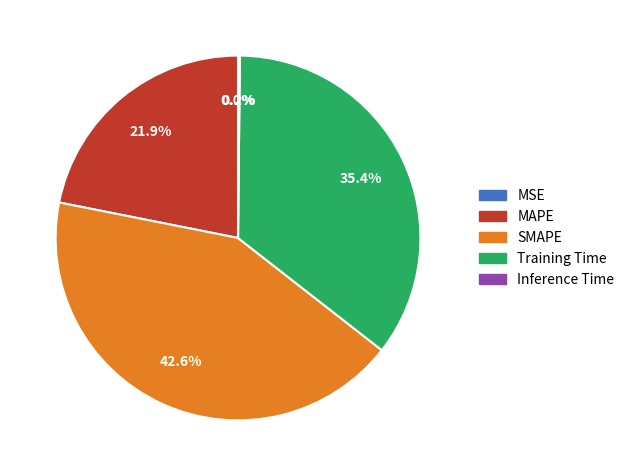

How much of the chart is everything except Training Time?

64.6%